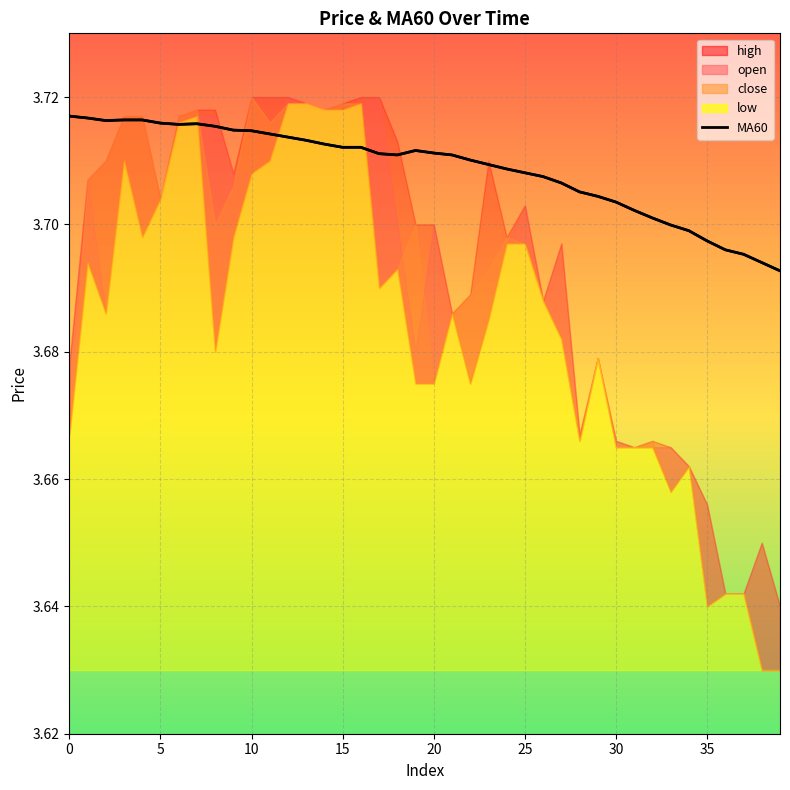

The value at 17 is 1.3. True or false?

False